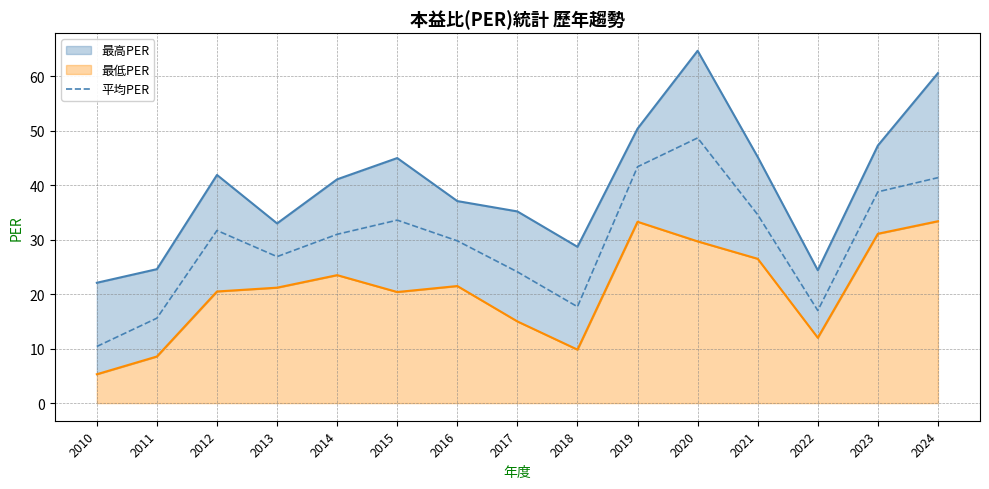

Is it true that 平均PER equals 43.4 at 2019?

True